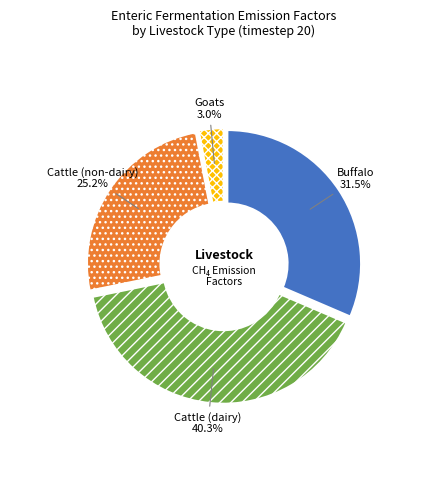

How much of the chart is everything except Goats?

97.0%